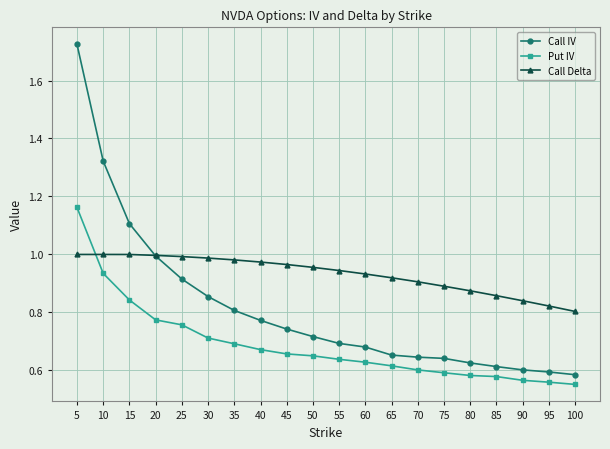

What is the total value across all series at 40?

2.4